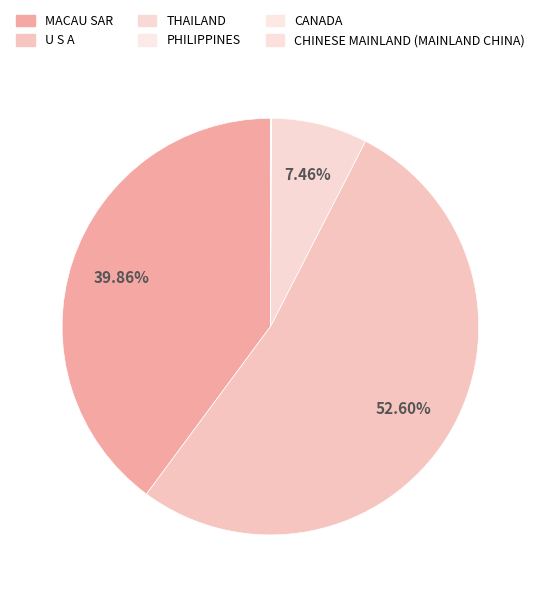

What is the smallest slice in the pie chart?

CHINESE MAINLAND (MAINLAND CHINA)